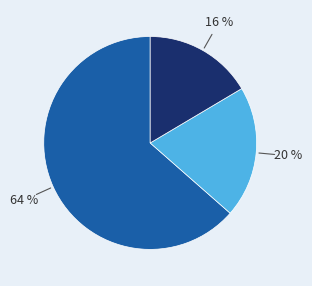

To the nearest percent, what is the average slice percentage?

33%